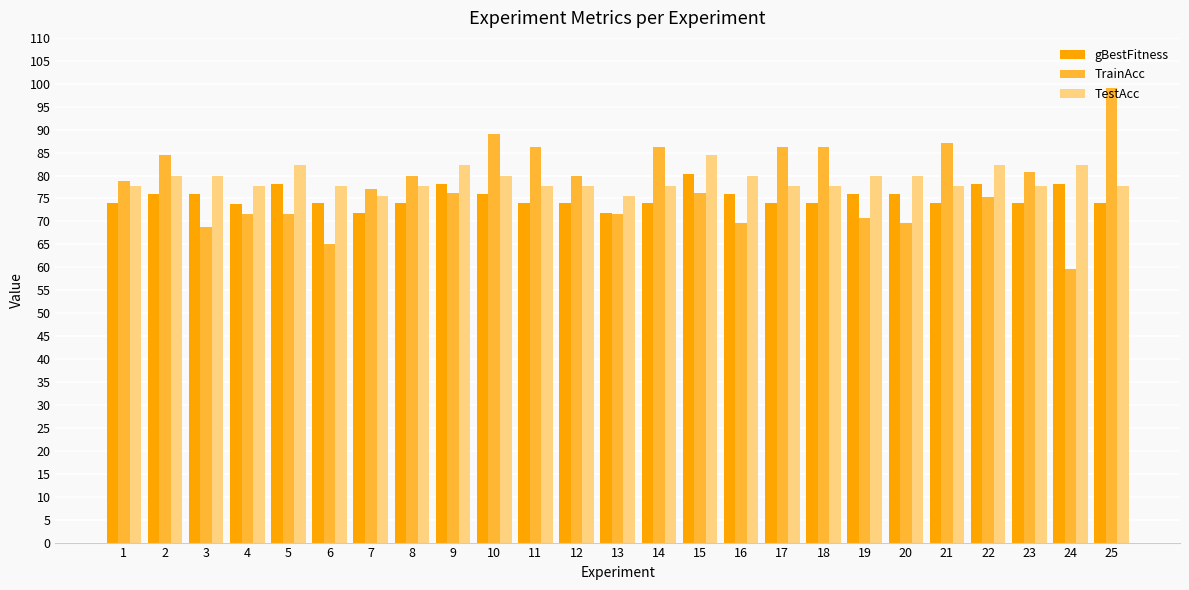

What is the value of the gBestFitness bar at the 5th from the left?

78.1